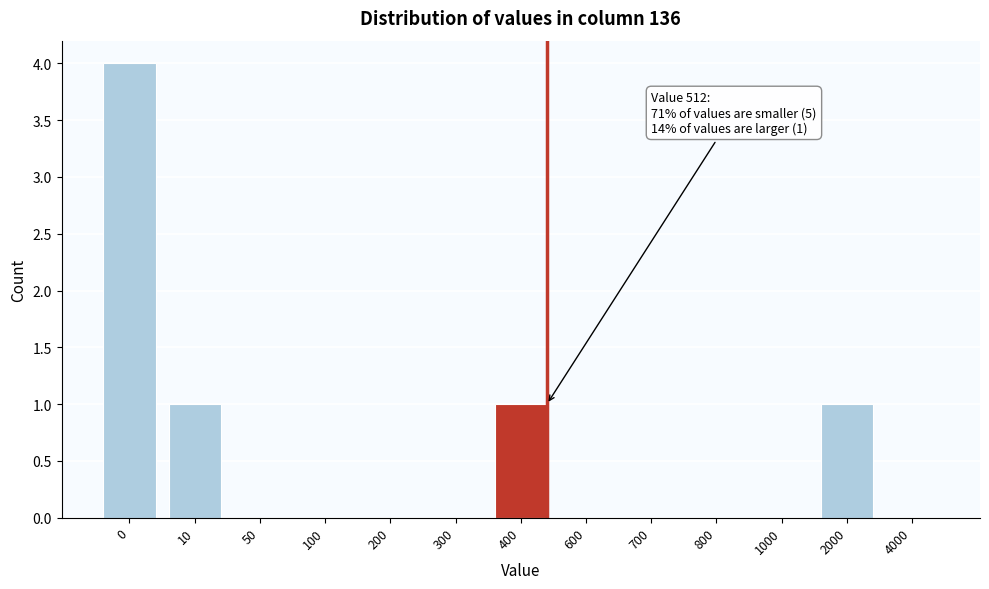

Reading left to right, what are all the values shown in this chart?

0=4	10=1	50=0	100=0	200=0	300=0	400=1	600=0	700=0	800=0	1000=0	2000=1	4000=0